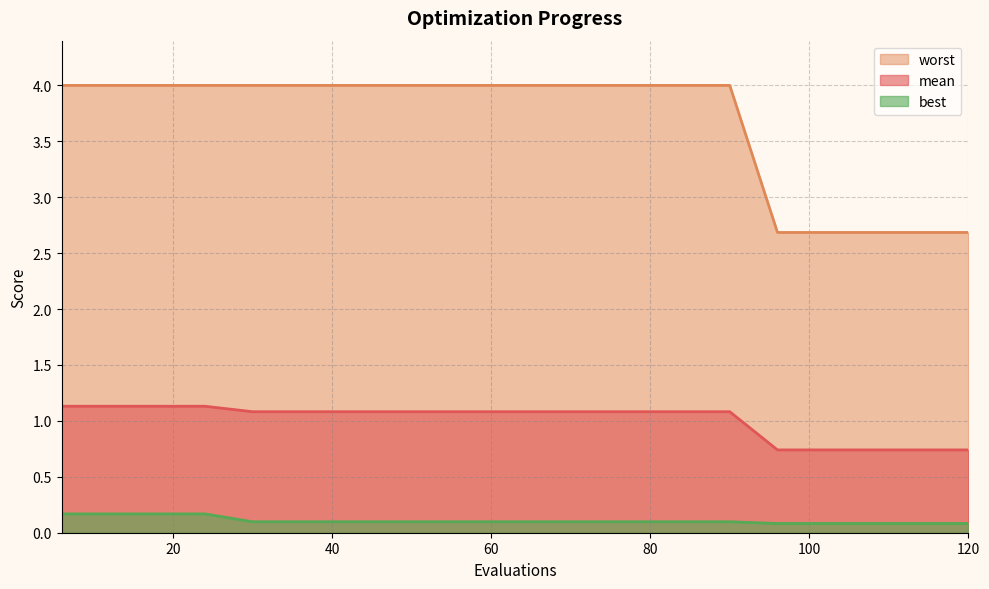

Reading left to right, what are all the values shown in this chart?

mean: 1.1	1.1	1.1	1.1	1.1	1.1	1.1	1.1	1.1	1.1	1.1	1.1	1.1	1.1	1.1	0.7	0.7	0.7	0.7	0.7
best: 0.2	0.2	0.2	0.2	0.1	0.1	0.1	0.1	0.1	0.1	0.1	0.1	0.1	0.1	0.1	0.1	0.1	0.1	0.1	0.1
worst: 4.0	4.0	4.0	4.0	4.0	4.0	4.0	4.0	4.0	4.0	4.0	4.0	4.0	4.0	4.0	2.7	2.7	2.7	2.7	2.7